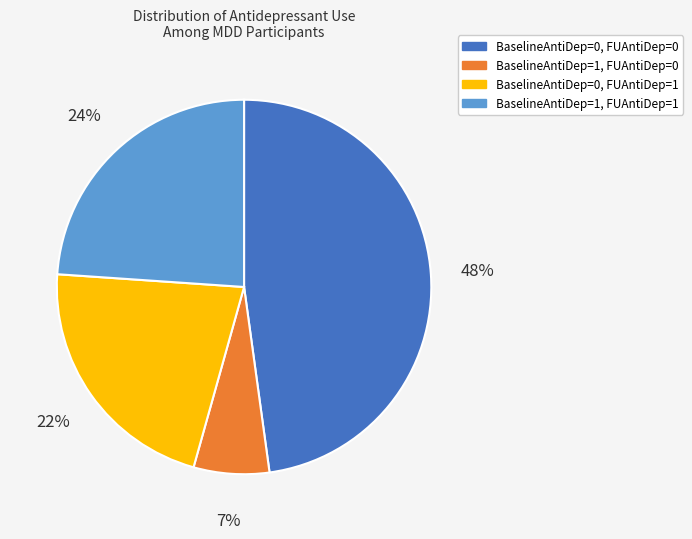

Does any single category account for the majority?

No